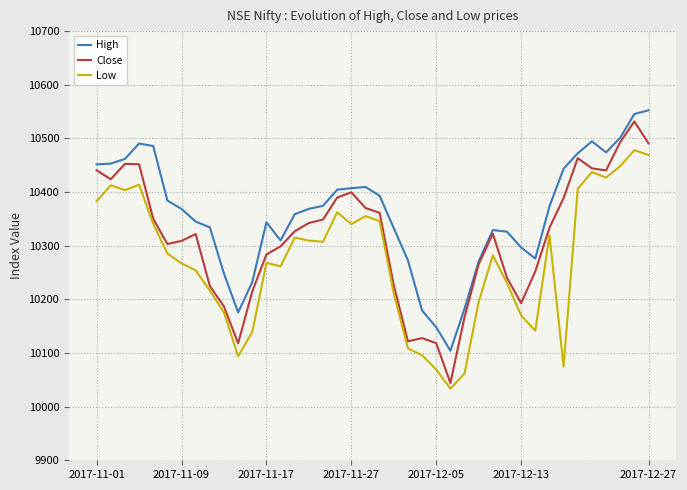

True or false: High and Low intersect in this chart.

False